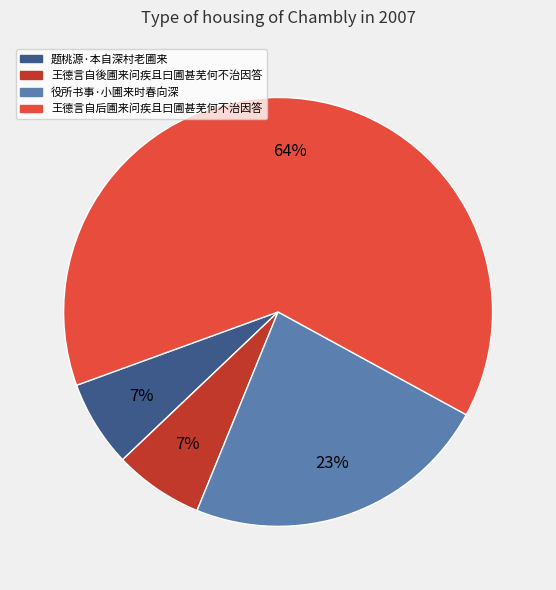

Does any single category account for the majority?

Yes